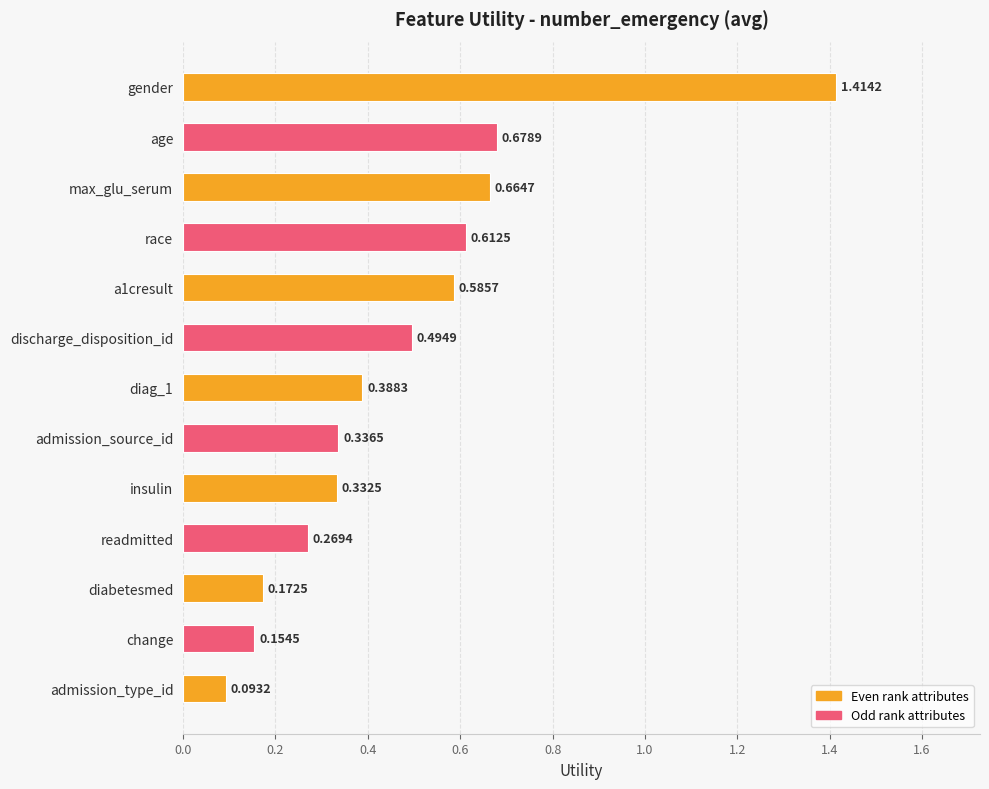

What is the label of the 6th bar from the bottom?

admission_source_id